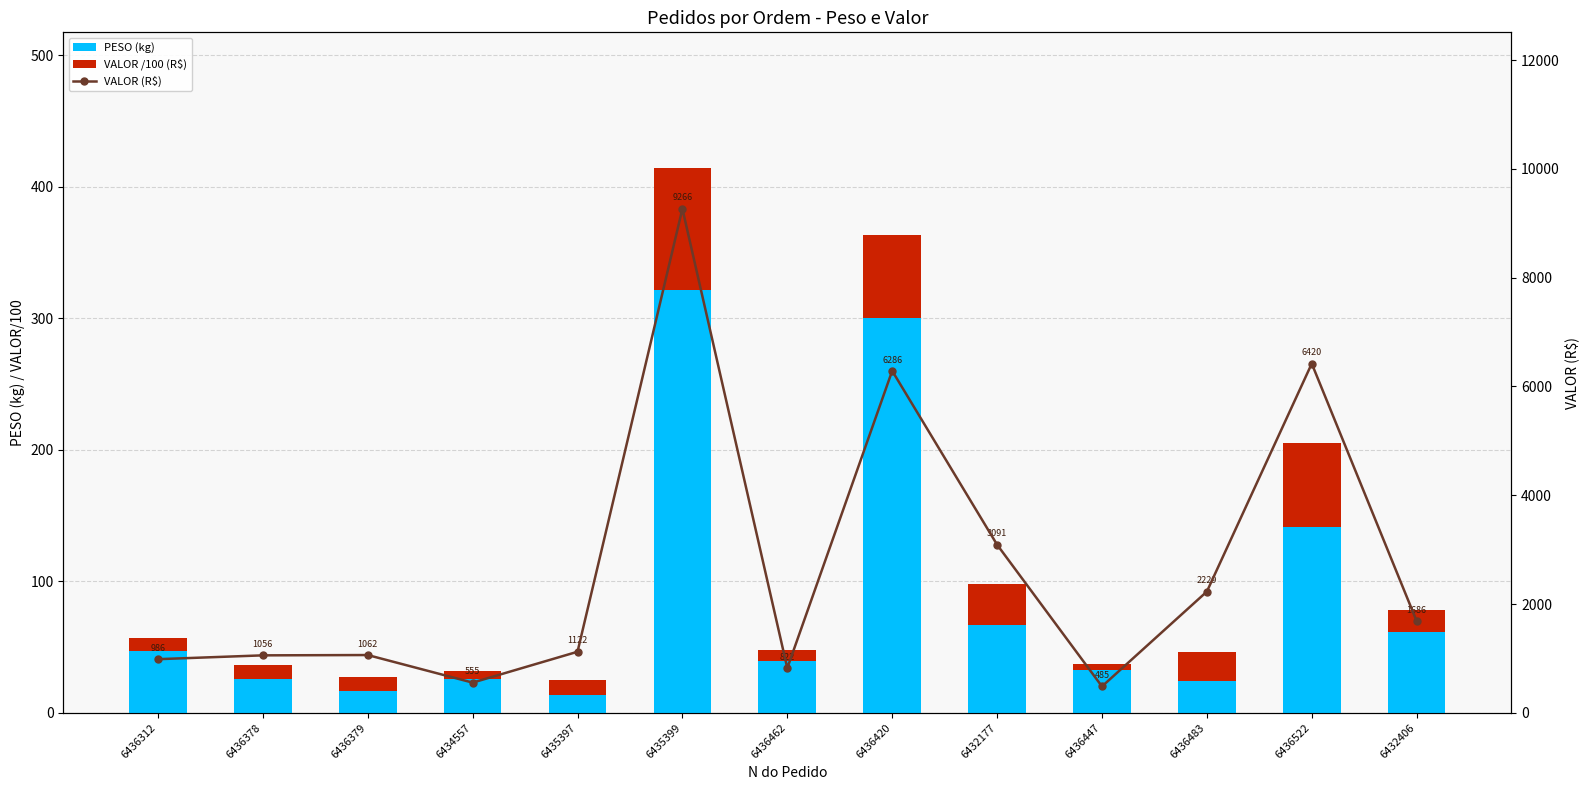

Which series has the largest total across all categories?

VALOR (R$)